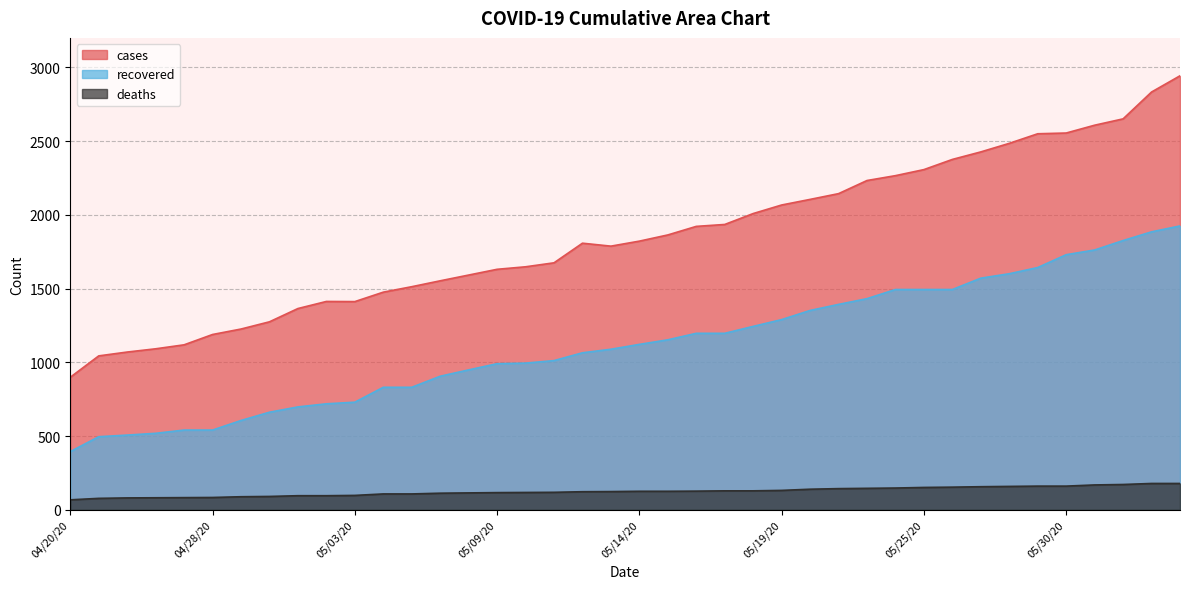

What is the difference between the maximum and minimum values in the cases series?

2044